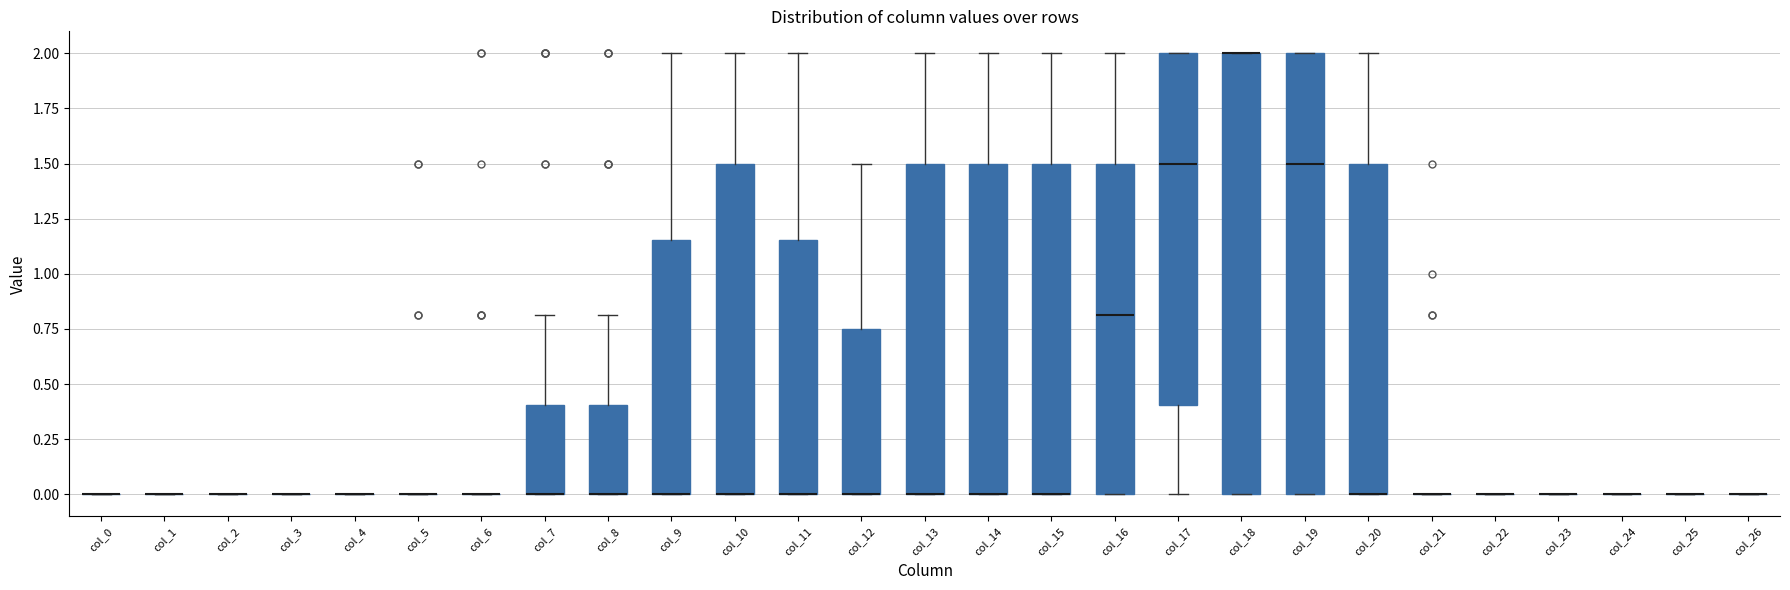

Reading left to right, transcribe this box plot: for each box, give where its median line is, the range the box spans, and where its two whiskers end, as read against the y-axis. The values are not printed on the chart, so give them approximately, as read against the axis.

col_0: box collapsed to a line at 0.00, whiskers 0.00 to 0.00
col_1: box collapsed to a line at 0.00, whiskers 0.00 to 0.00
col_2: box collapsed to a line at 0.00, whiskers 0.00 to 0.00
col_3: box collapsed to a line at 0.00, whiskers 0.00 to 0.00
col_4: box collapsed to a line at 0.00, whiskers 0.00 to 0.00
col_5: box collapsed to a line at 0.00, whiskers 0.00 to 0.00
col_6: box collapsed to a line at 0.00, whiskers 0.00 to 0.00
col_7: median 0.00 (drawn on the box's lower edge), box 0.00 to 0.40, whiskers 0.00 to 0.80
col_8: median 0.00 (drawn on the box's lower edge), box 0.00 to 0.40, whiskers 0.00 to 0.80
col_9: median 0.00 (drawn on the box's lower edge), box 0.00 to 1.15, whiskers 0.00 to 2.00
col_10: median 0.00 (drawn on the box's lower edge), box 0.00 to 1.50, whiskers 0.00 to 2.00
col_11: median 0.00 (drawn on the box's lower edge), box 0.00 to 1.15, whiskers 0.00 to 2.00
col_12: median 0.00 (drawn on the box's lower edge), box 0.00 to 0.75, whiskers 0.00 to 1.50
col_13: median 0.00 (drawn on the box's lower edge), box 0.00 to 1.50, whiskers 0.00 to 2.00
col_14: median 0.00 (drawn on the box's lower edge), box 0.00 to 1.50, whiskers 0.00 to 2.00
col_15: median 0.00 (drawn on the box's lower edge), box 0.00 to 1.50, whiskers 0.00 to 2.00
col_16: median 0.80, box 0.00 to 1.50, whiskers 0.00 to 2.00
col_17: median 1.50, box 0.40 to 2.00, whiskers 0.00 to 2.00
col_18: median 2.00 (drawn on the box's upper edge), box 0.00 to 2.00, whiskers 0.00 to 2.00
col_19: median 1.50, box 0.00 to 2.00, whiskers 0.00 to 2.00
col_20: median 0.00 (drawn on the box's lower edge), box 0.00 to 1.50, whiskers 0.00 to 2.00
col_21: box collapsed to a line at 0.00, whiskers 0.00 to 0.00
col_22: box collapsed to a line at 0.00, whiskers 0.00 to 0.00
col_23: box collapsed to a line at 0.00, whiskers 0.00 to 0.00
col_24: box collapsed to a line at 0.00, whiskers 0.00 to 0.00
col_25: box collapsed to a line at 0.00, whiskers 0.00 to 0.00
col_26: box collapsed to a line at 0.00, whiskers 0.00 to 0.00